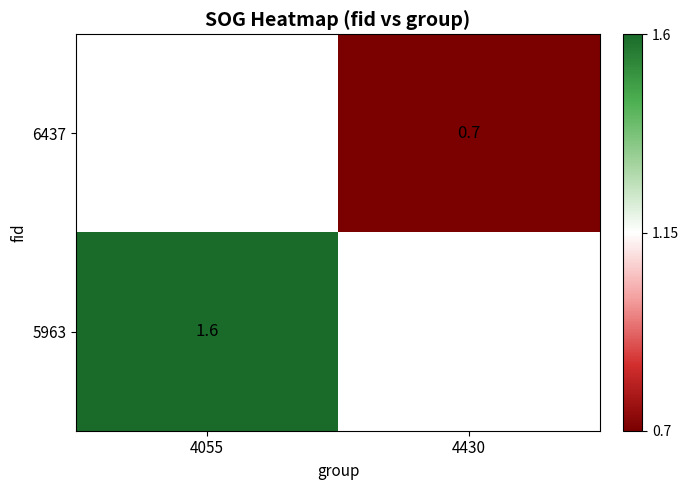

The value of 6437 at 4430 is 0.2. True or false?

False